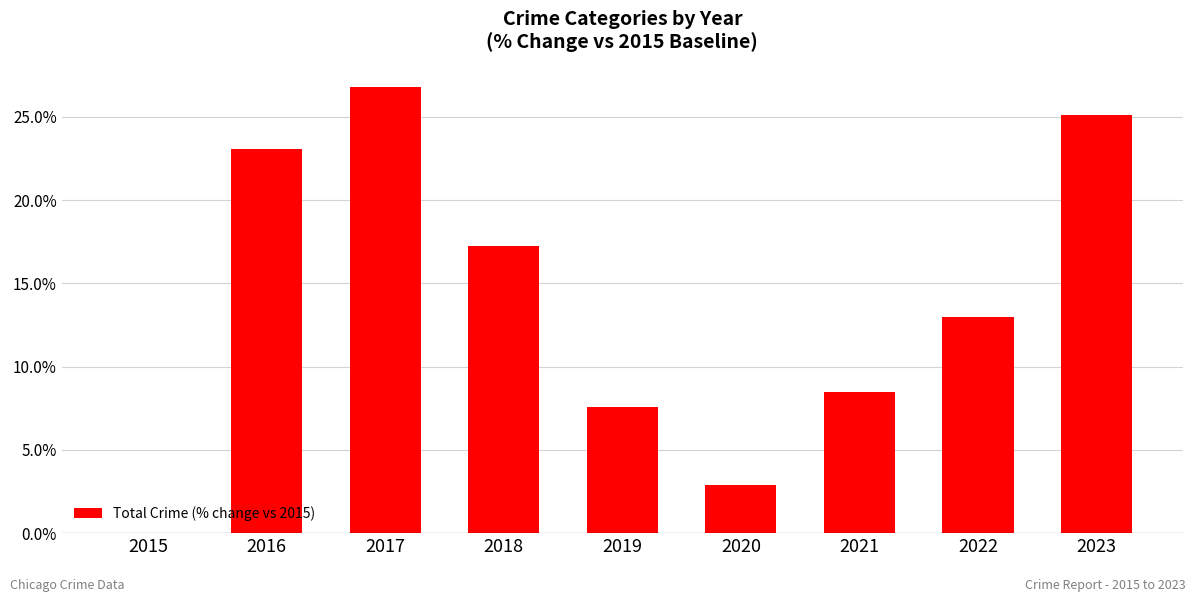

What is the maximum value shown in the chart?

26.8